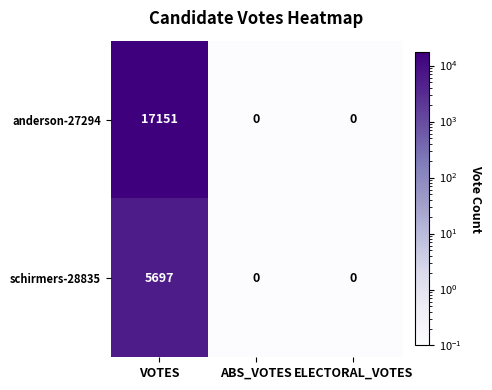

What is the difference between the maximum and second lowest values in the schirmers-28835 series?

5697